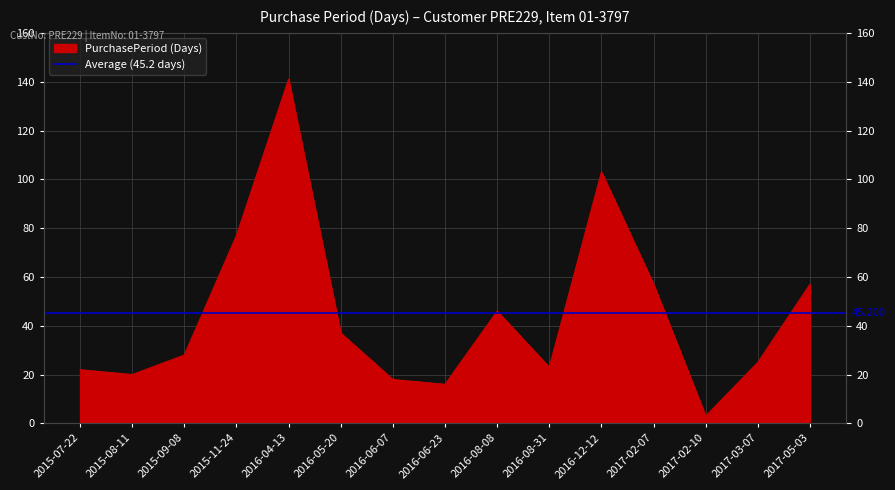

True or false: the data has more than 0 interior local peaks.

True